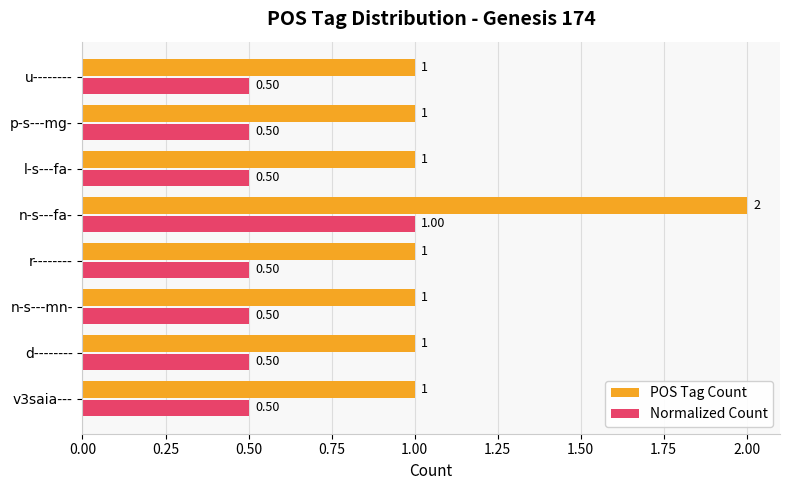

Which series has the widest spread of values?

POS Tag Count